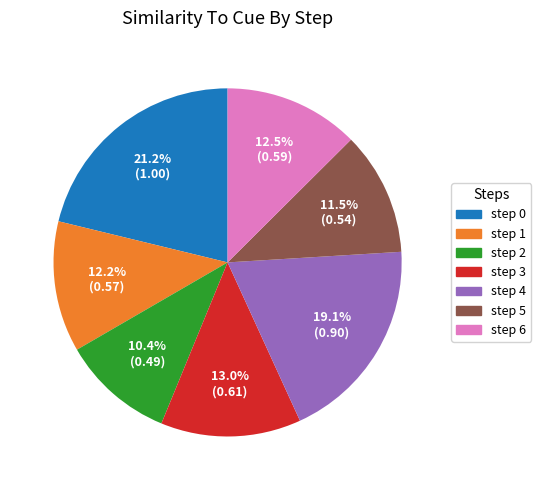

Which category has the biggest portion of the pie?

step 0